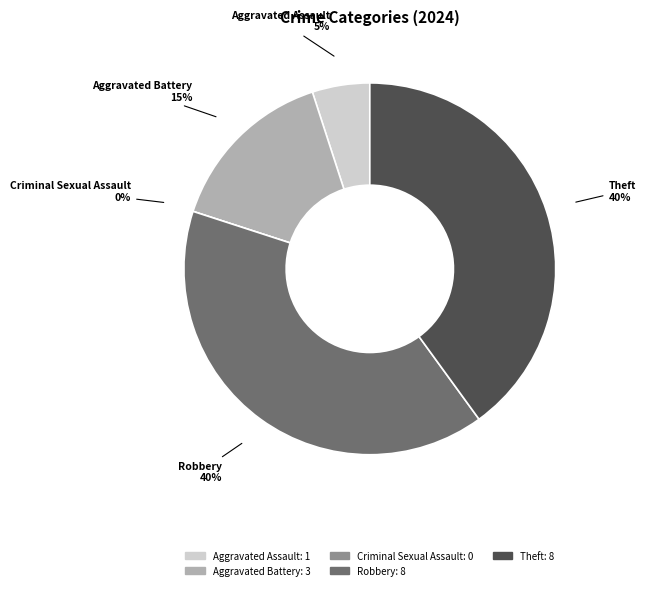

The Criminal Sexual Assault slice represents 0% of the pie. True or false?

True